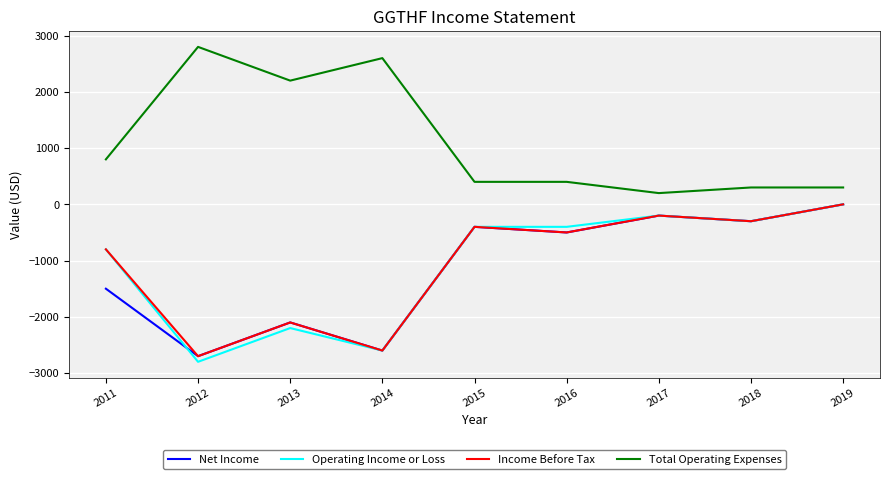

True or false: Total Operating Expenses and Income Before Tax intersect in this chart.

False